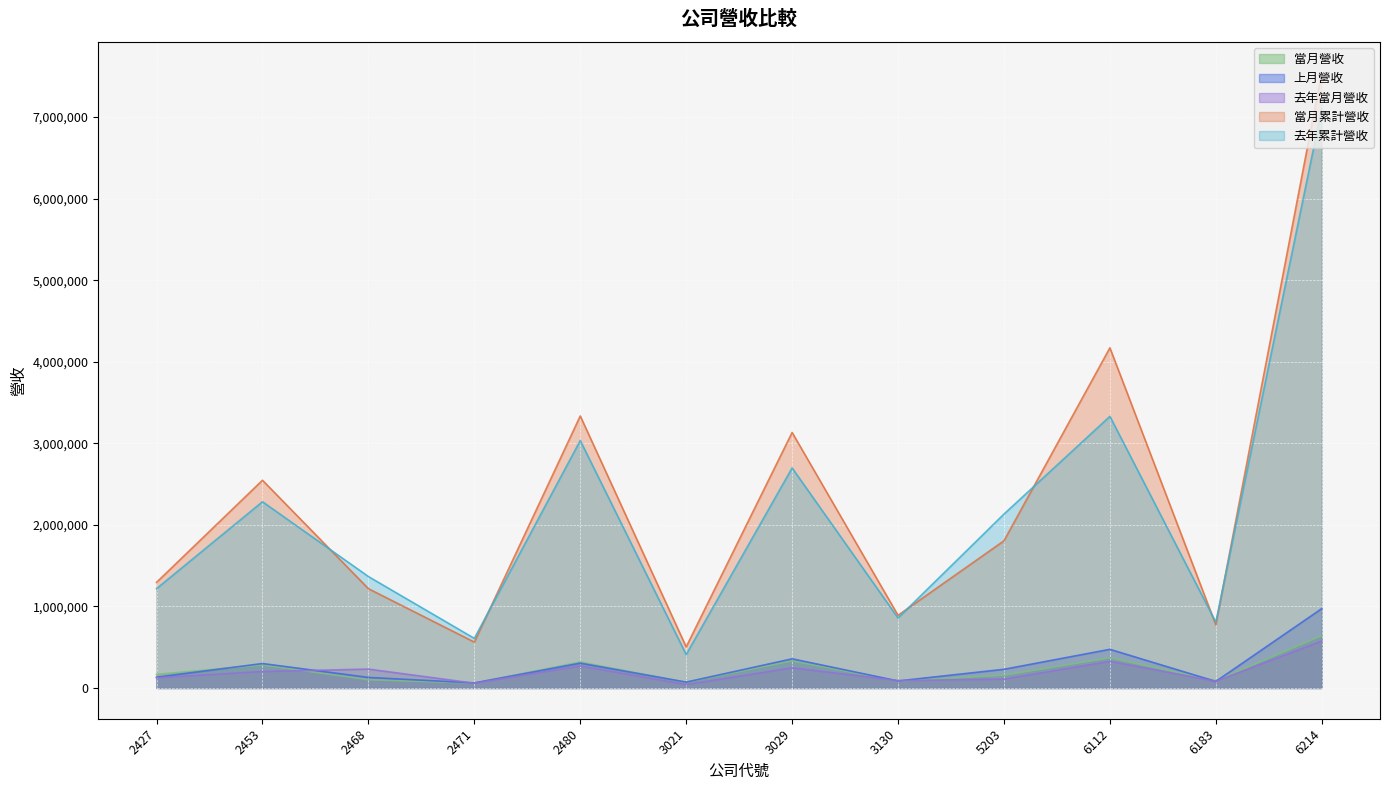

What is the value of the 去年累計營收 point at the 1st from the left?

1217953